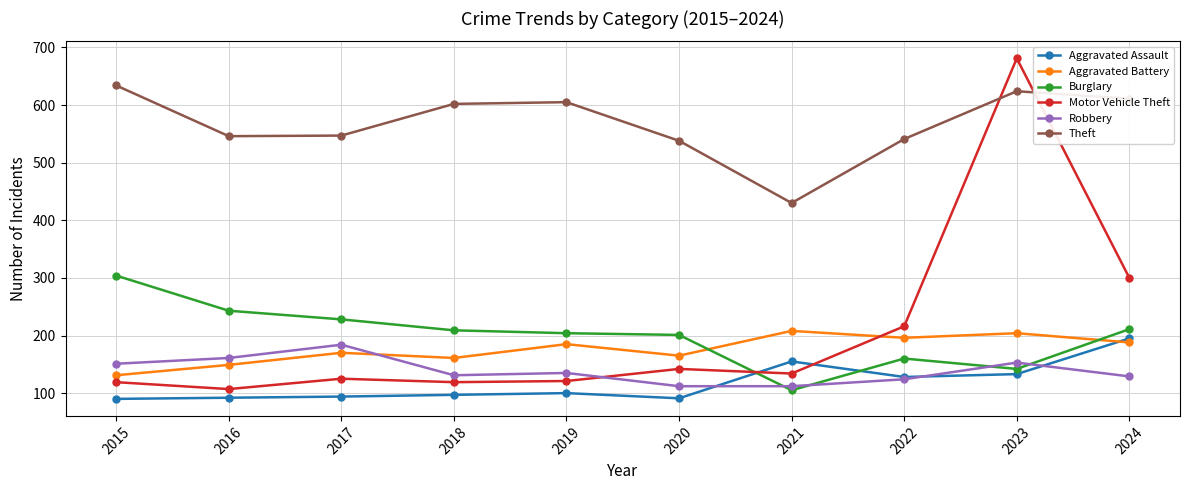

Rank the series by their maximum value, from lowest to highest.

Robbery, Aggravated Assault, Aggravated Battery, Burglary, Theft, Motor Vehicle Theft